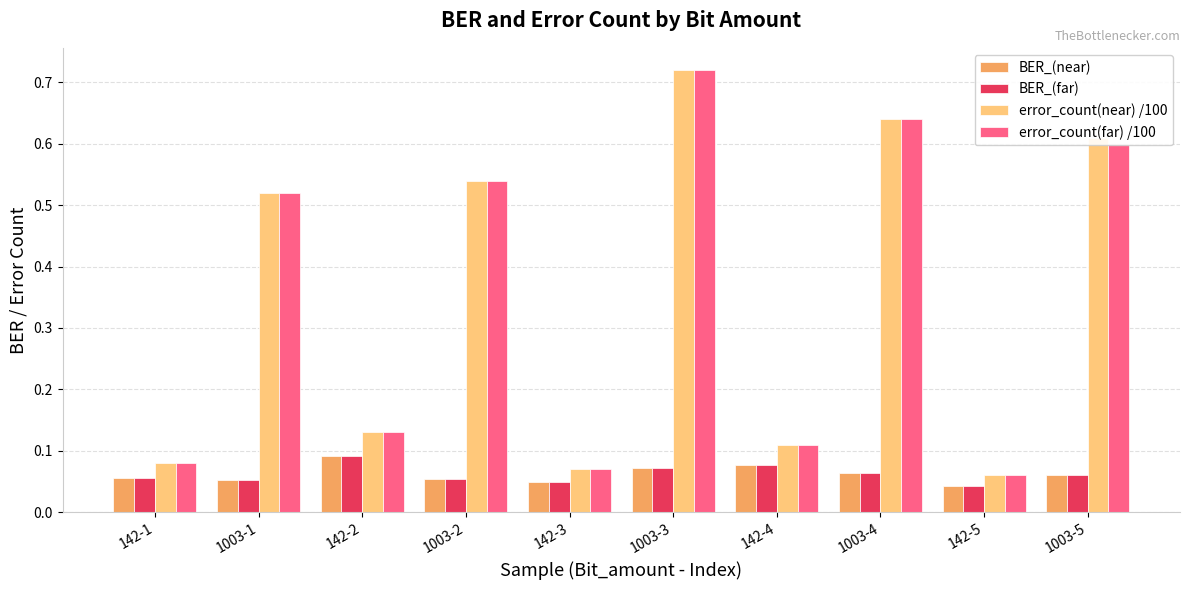

Count the BER_(far) values in the range 0 to 1.

10